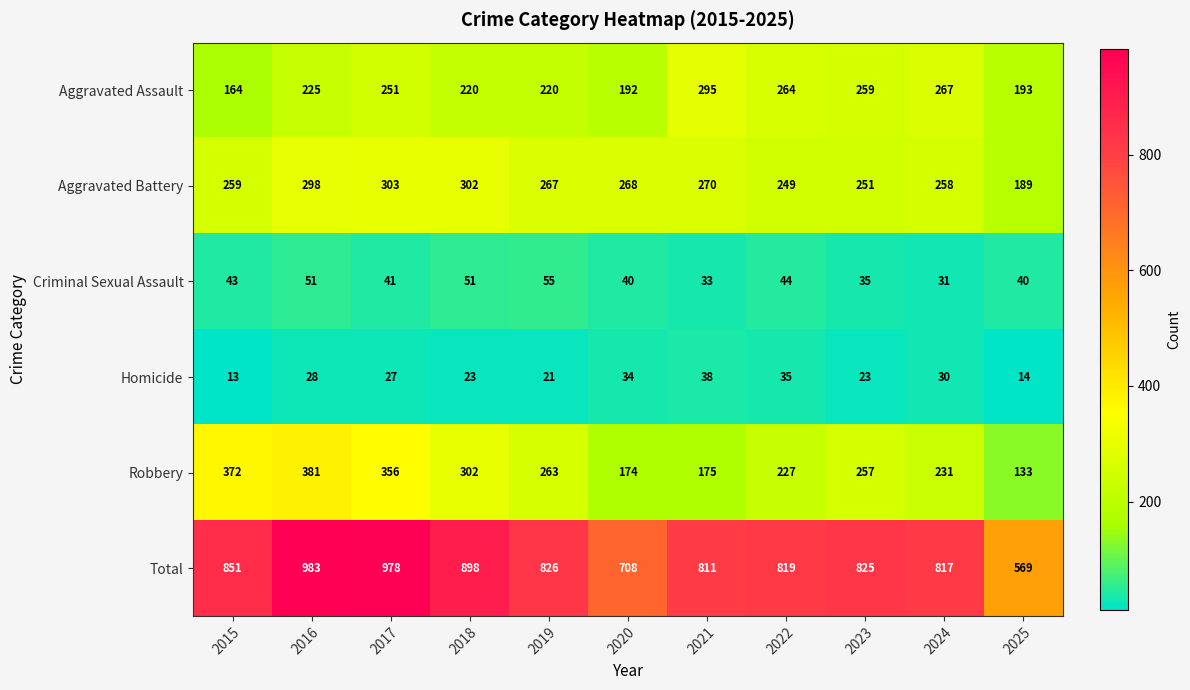

Is it true that Homicide equals 22 at 2025?

False